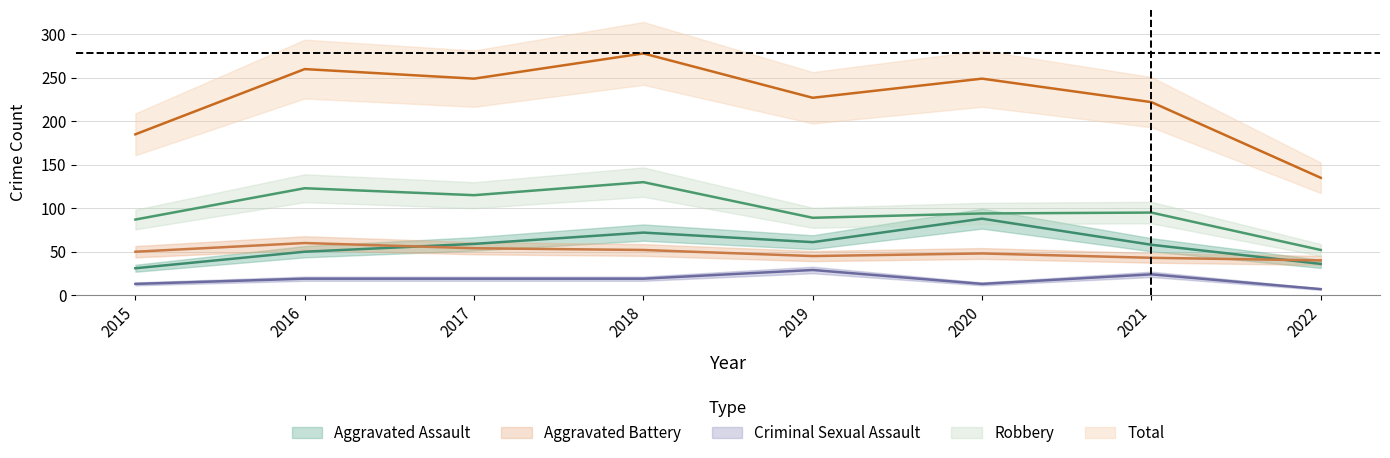

What is the sum of all Aggravated Battery values?

392